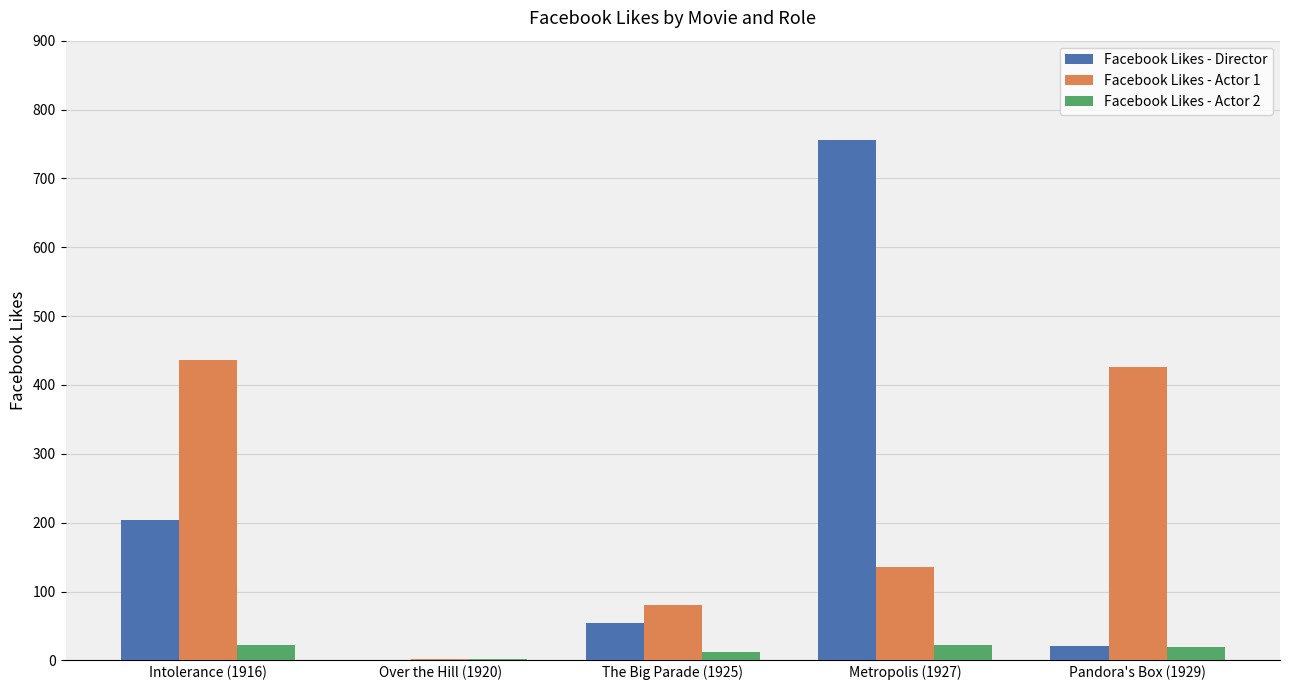

Is the value of Facebook Likes - Actor 1 at Metropolis (1927) greater than the value of Facebook Likes - Actor 2 at Metropolis (1927)?

Yes